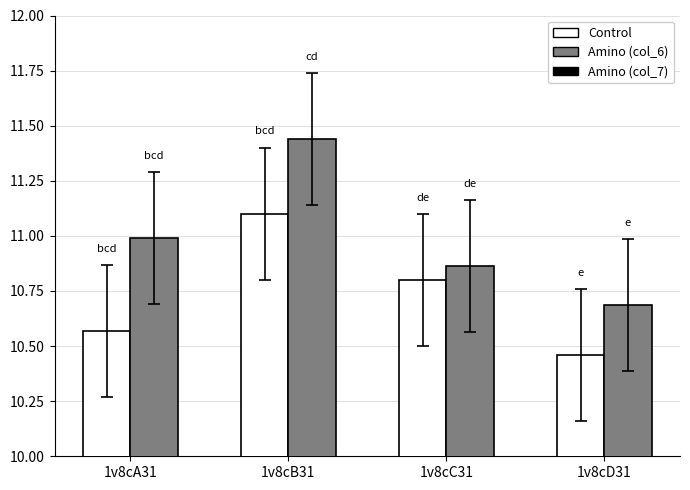

What is the spread (max minus min) of values at 1v8cB31?

0.3